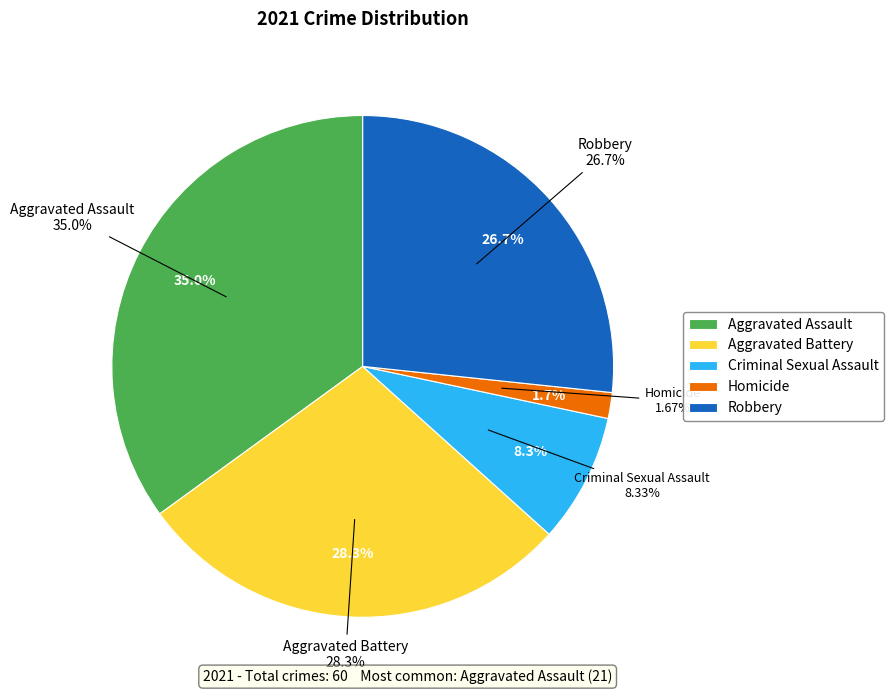

Which category has the smallest portion of the pie?

Homicide